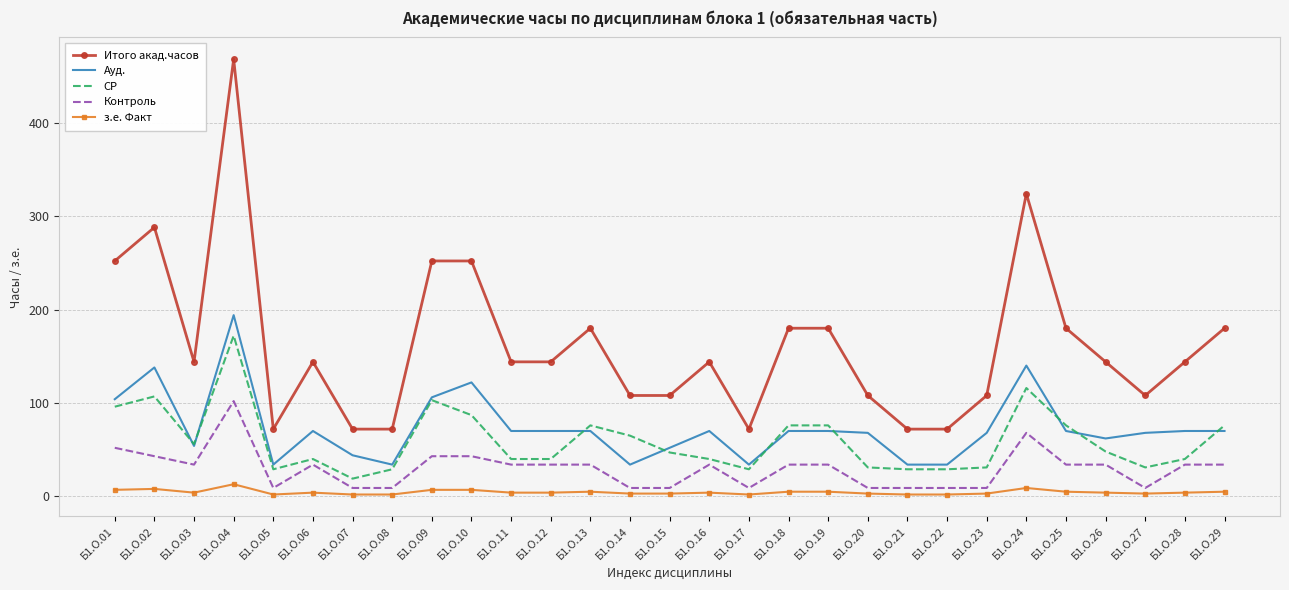

True or false: з.е. Факт has a value of 5 at Б1.О.29.

True